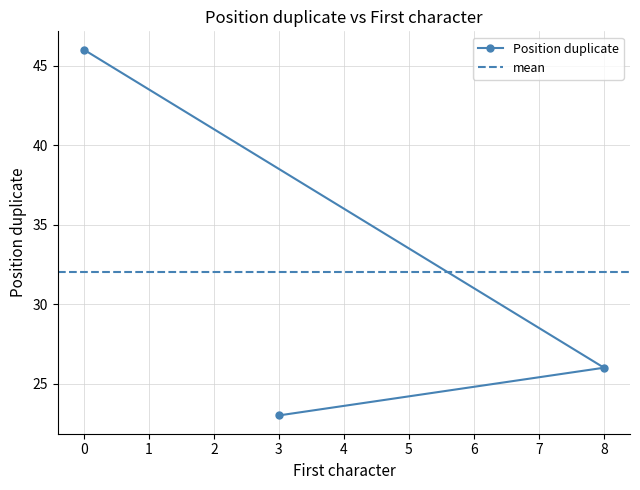

What value does the data have at 8?

26